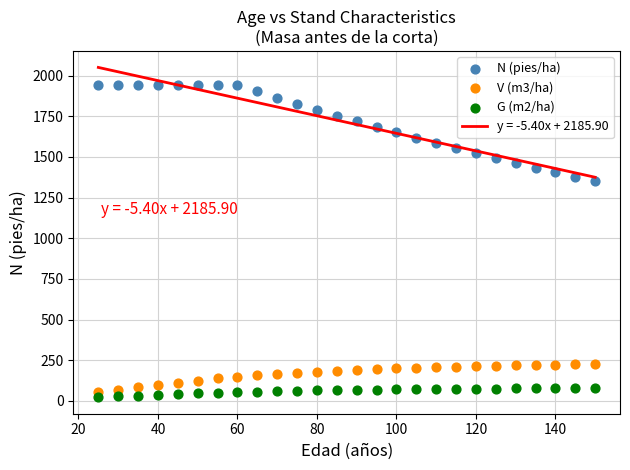

Across all data points, what is the range of X values (max minus min)?

125.0